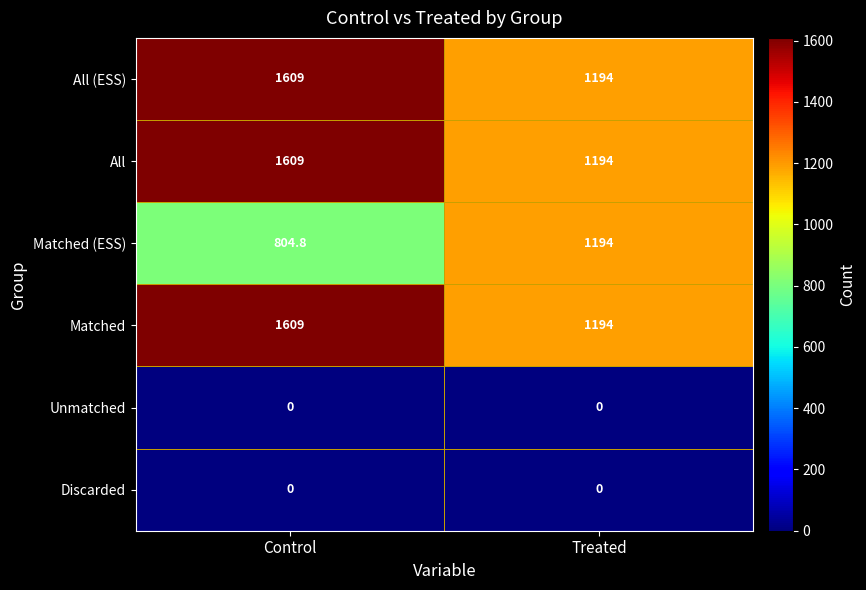

List the labels in order of All (ESS) value, largest first.

Control, Treated